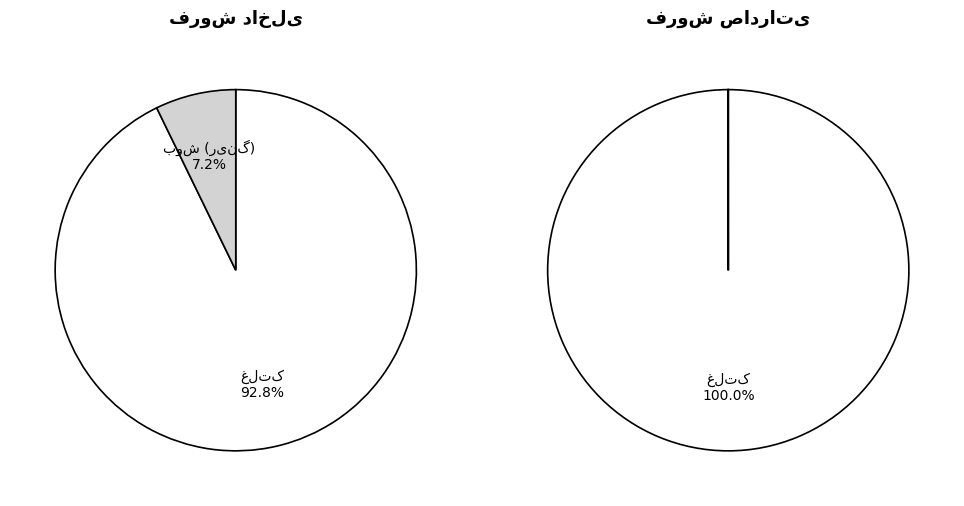

Is the sum of بوش داخلی and غلتک داخلی greater than half?

Yes